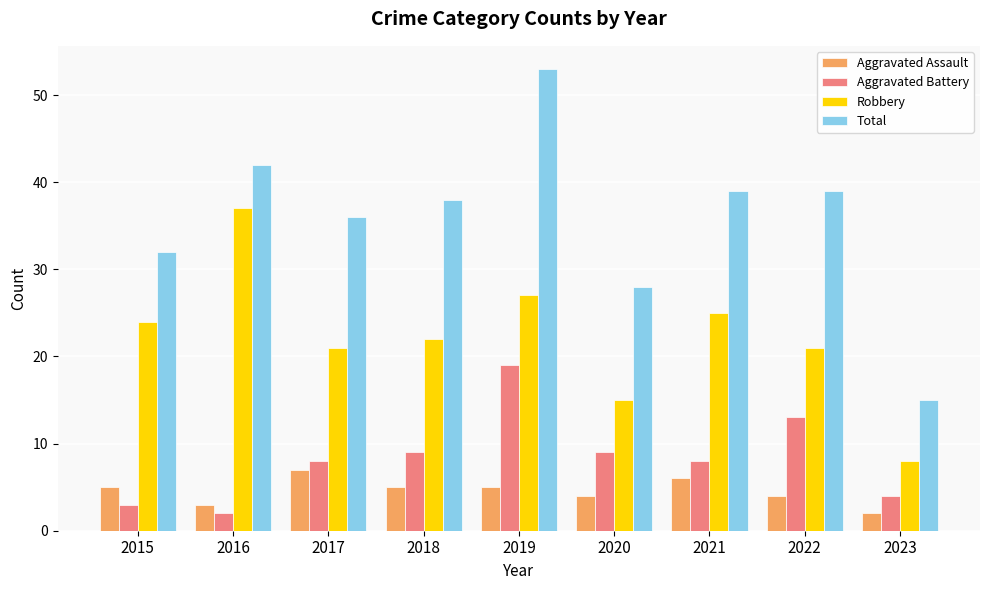

What is the value of the Aggravated Battery bar at the 6th from the left?

9